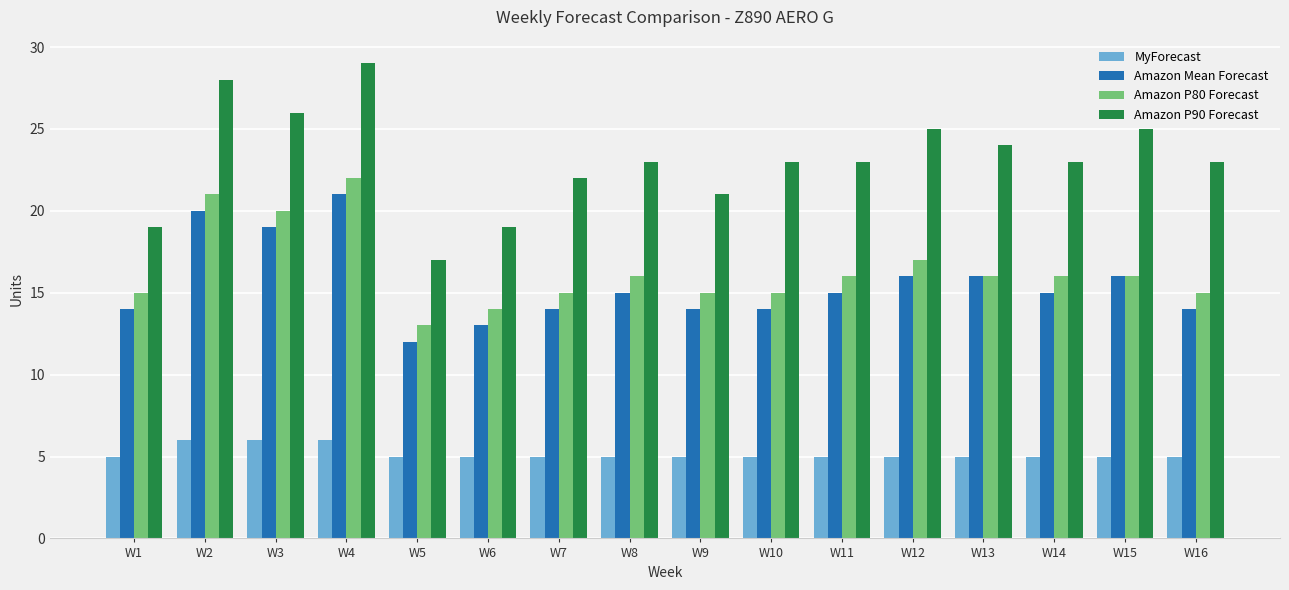

Reading left to right, what are all the values shown in this chart?

MyForecast: 5	6	6	6	5	5	5	5	5	5	5	5	5	5	5	5
Amazon Mean Forecast: 14	20	19	21	12	13	14	15	14	14	15	16	16	15	16	14
Amazon P80 Forecast: 15	21	20	22	13	14	15	16	15	15	16	17	16	16	16	15
Amazon P90 Forecast: 19	28	26	29	17	19	22	23	21	23	23	25	24	23	25	23